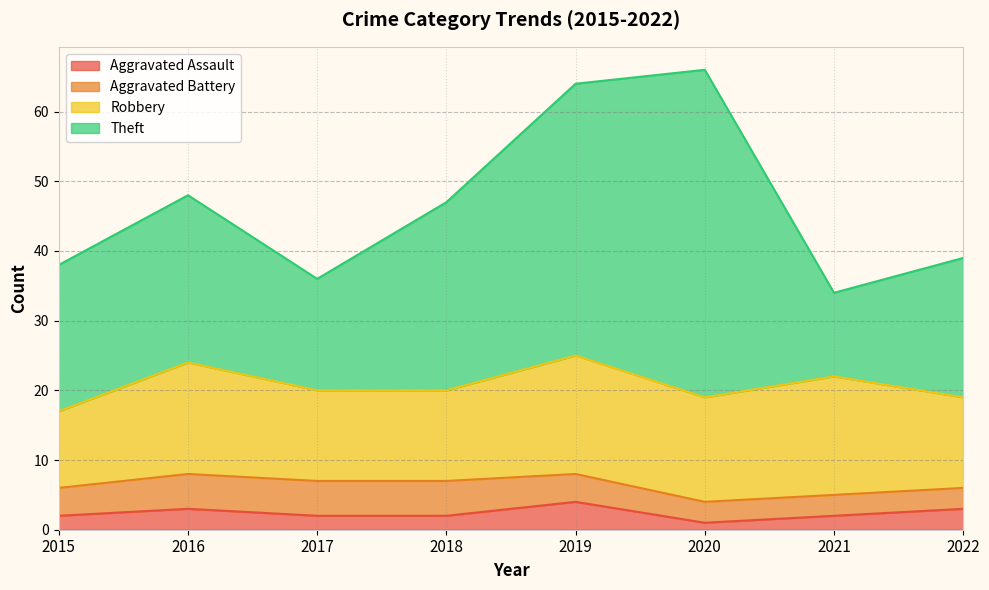

True or false: Robbery and Theft intersect in this chart.

True